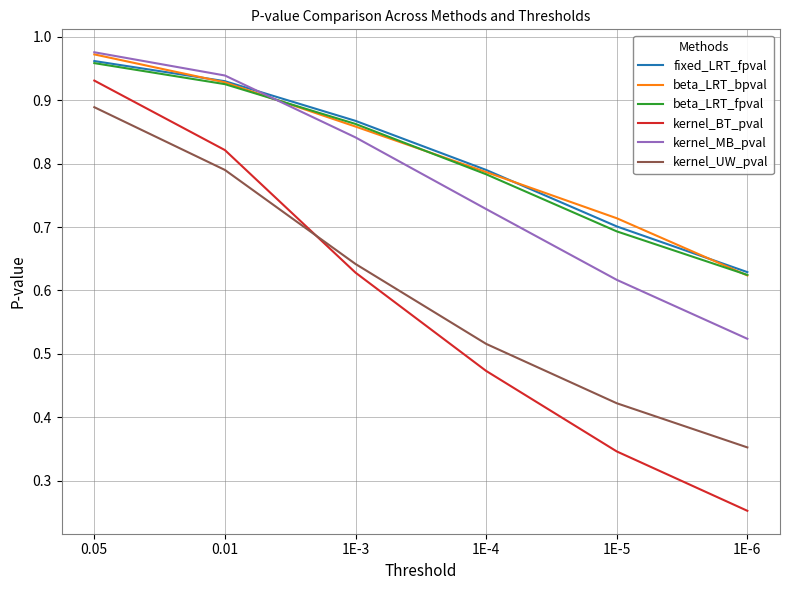

What position from the left is 1E-3?

3